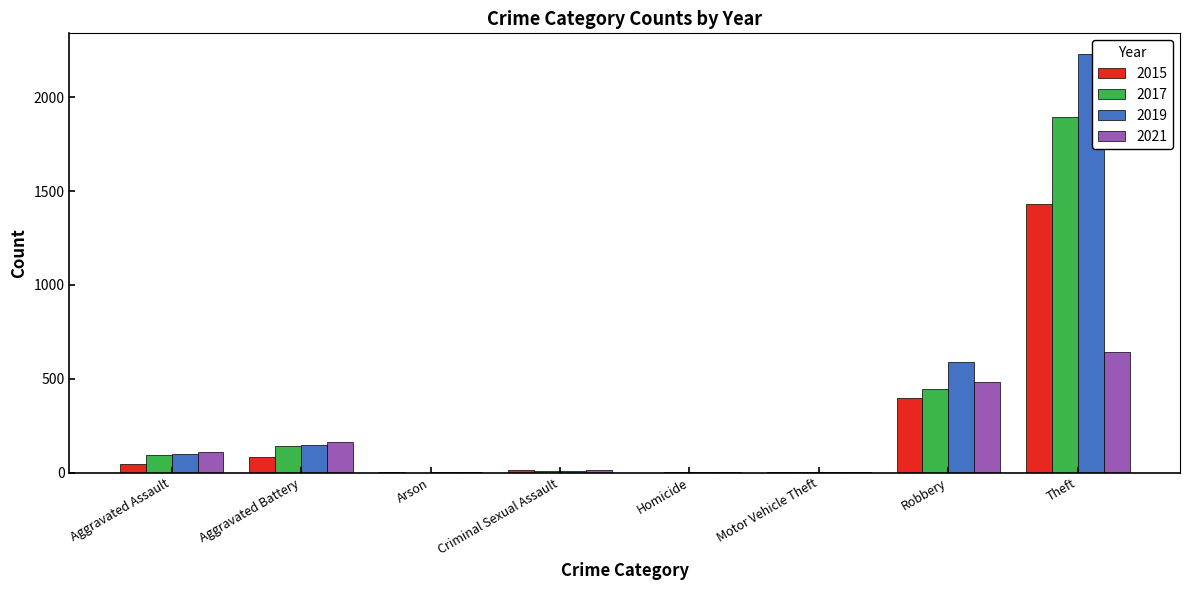

What is the total value across all series at Aggravated Battery?

535